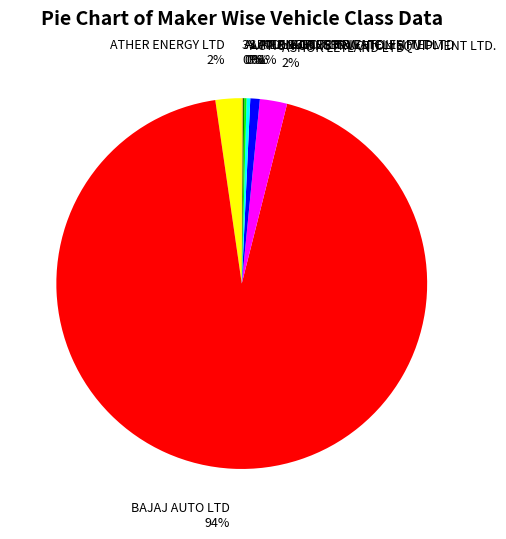

True or false: ASHOK LEYLAND LTD accounts for 12% of the total.

False